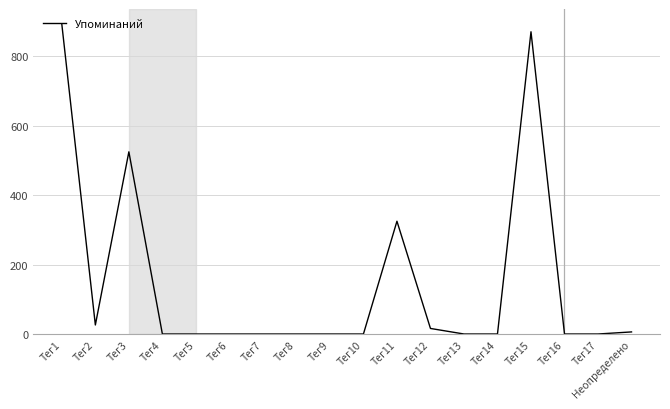

True or false: the data has more than 2 interior local peaks.

True